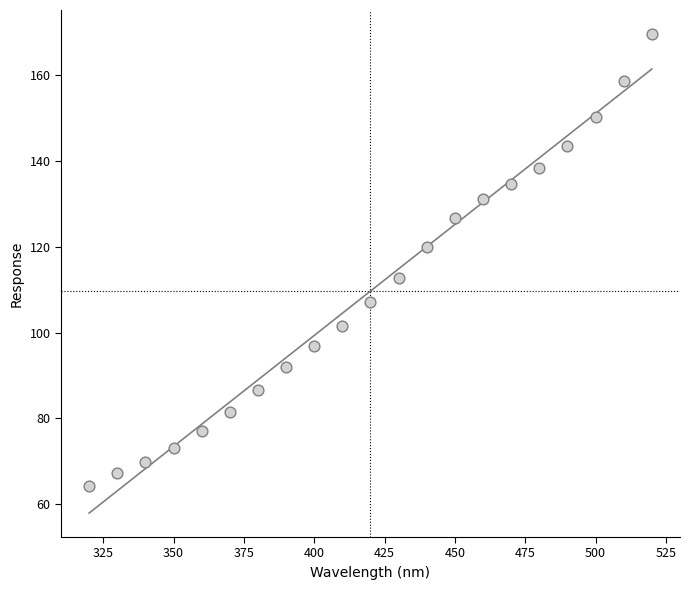

What is the range of Y values (max minus min)?

105.3